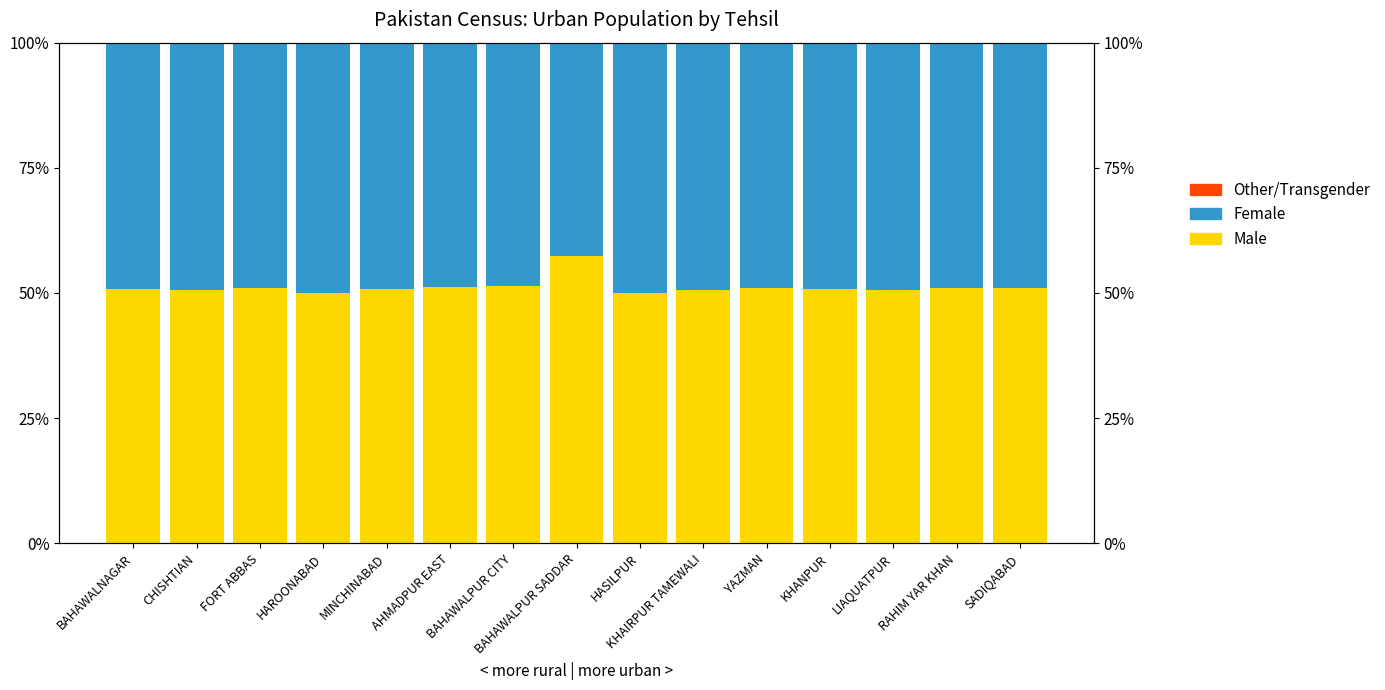

Between BAHAWALPUR CITY and HAROONABAD, which is larger?

BAHAWALPUR CITY